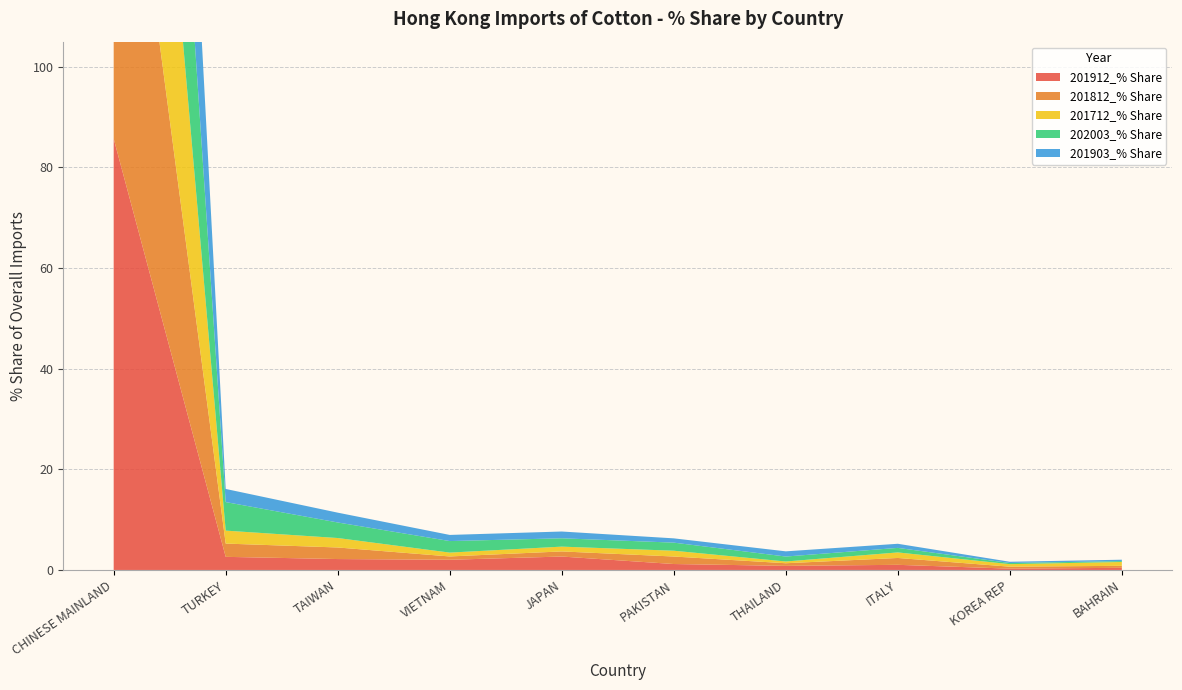

Reading right to left, transcribe all the data shown in this chart.

201912_% Share: BAHRAIN=0.4	KOREA REP=0.3	ITALY=1.0	THAILAND=0.8	PAKISTAN=1.2	JAPAN=2.7	VIETNAM=2.0	TAIWAN=2.2	TURKEY=2.6	CHINESE MAINLAND=85.7
201812_% Share: BAHRAIN=0.4	KOREA REP=0.4	ITALY=1.4	THAILAND=0.5	PAKISTAN=1.5	JAPAN=1.0	VIETNAM=0.7	TAIWAN=2.3	TURKEY=2.6	CHINESE MAINLAND=88.1
201712_% Share: BAHRAIN=0.8	KOREA REP=0.5	ITALY=1.1	THAILAND=0.3	PAKISTAN=1.2	JAPAN=1.0	VIETNAM=0.8	TAIWAN=1.9	TURKEY=2.6	CHINESE MAINLAND=88.7
202003_% Share: BAHRAIN=0.2	KOREA REP=0.2	ITALY=0.9	THAILAND=1.0	PAKISTAN=1.6	JAPAN=1.7	VIETNAM=2.3	TAIWAN=3.1	TURKEY=5.7	CHINESE MAINLAND=82.4
201903_% Share: BAHRAIN=0.3	KOREA REP=0.2	ITALY=0.8	THAILAND=1.0	PAKISTAN=0.8	JAPAN=1.3	VIETNAM=1.2	TAIWAN=2.0	TURKEY=2.6	CHINESE MAINLAND=88.6